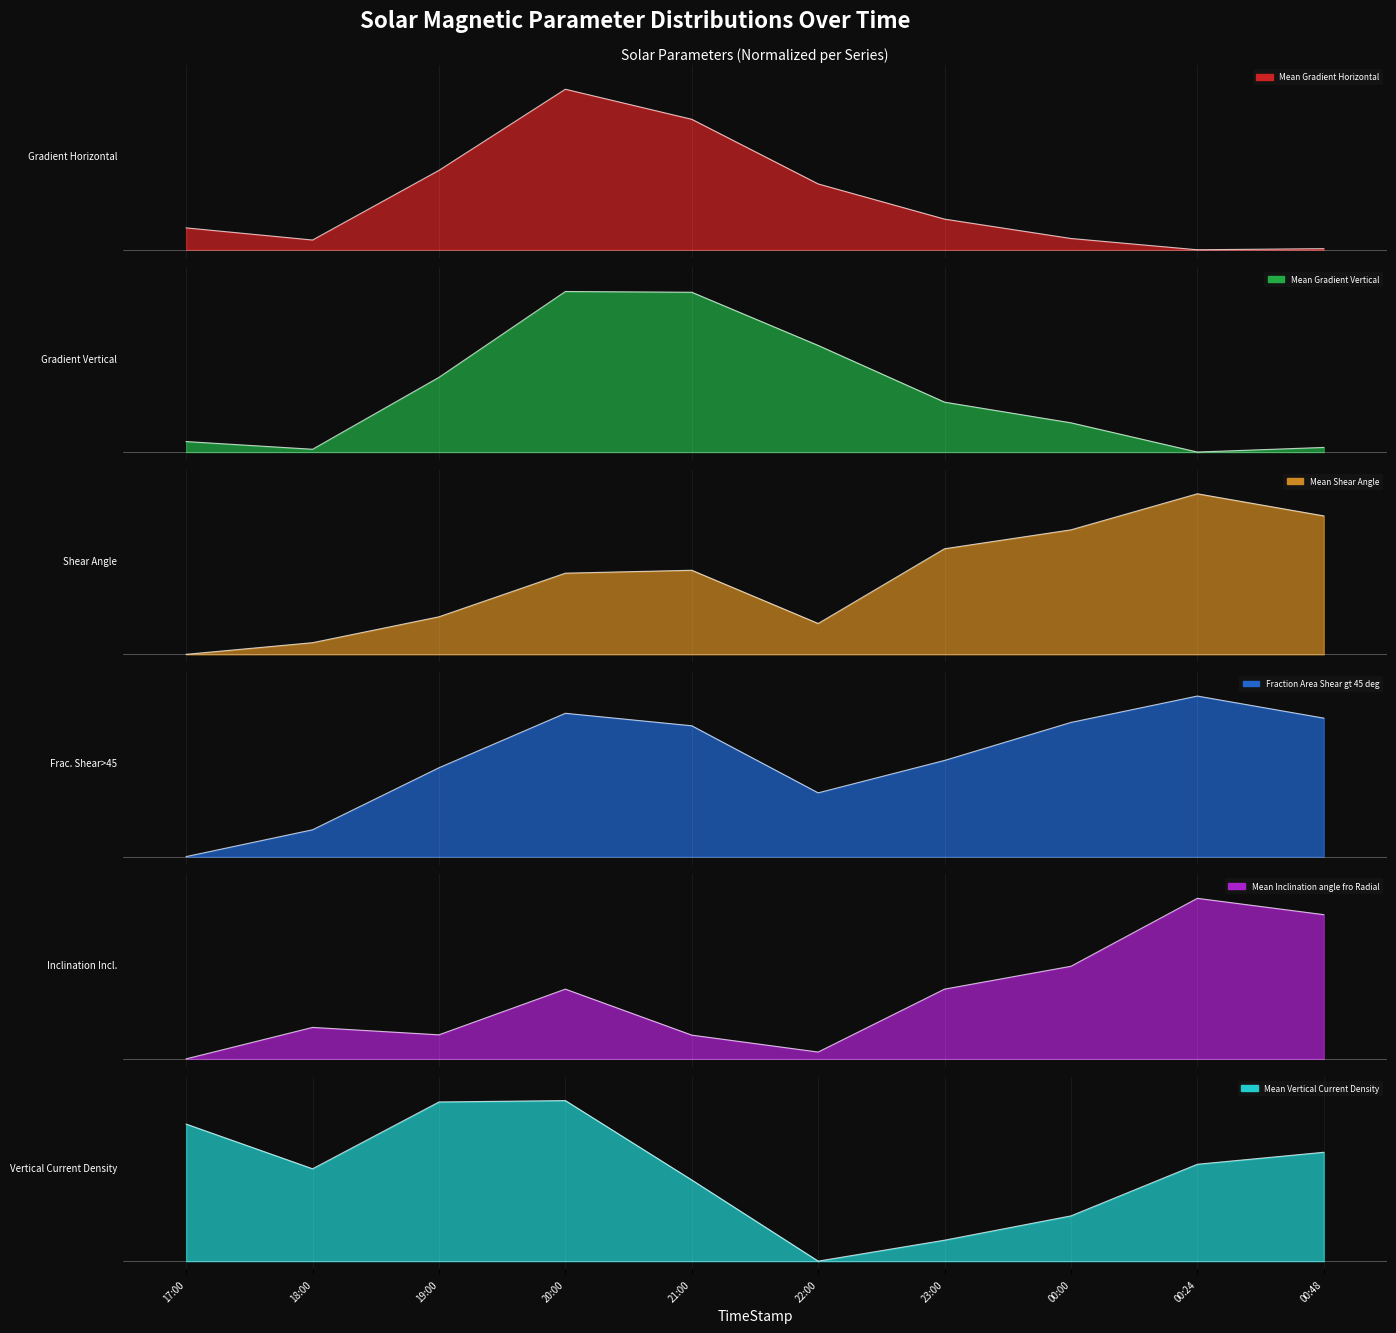

What is the approximate value of Mean Inclination angle fro Radial at 00:00?

0.6